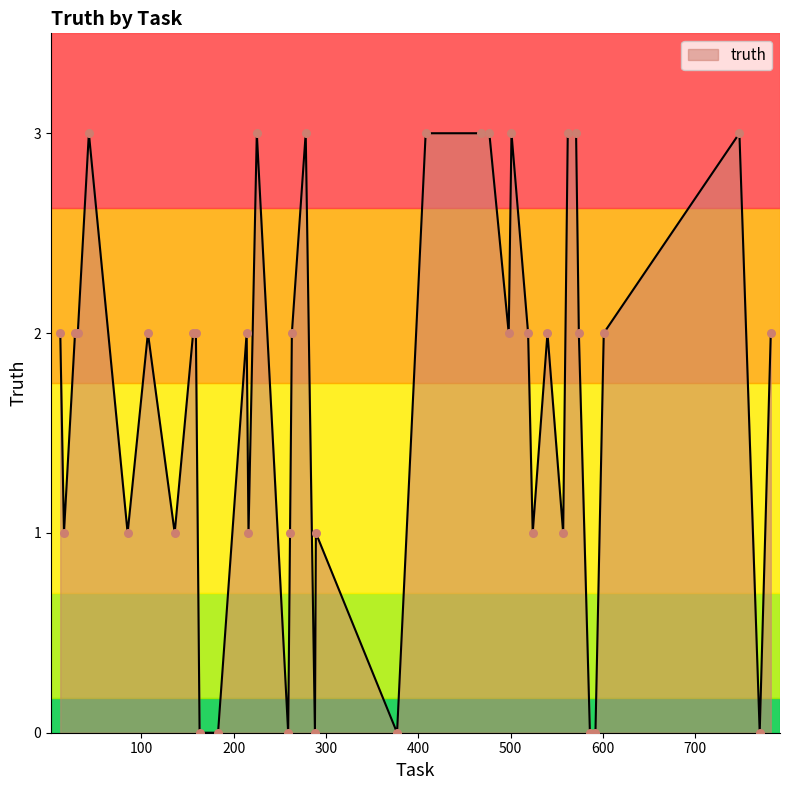

What is the difference between the maximum and minimum values?

3